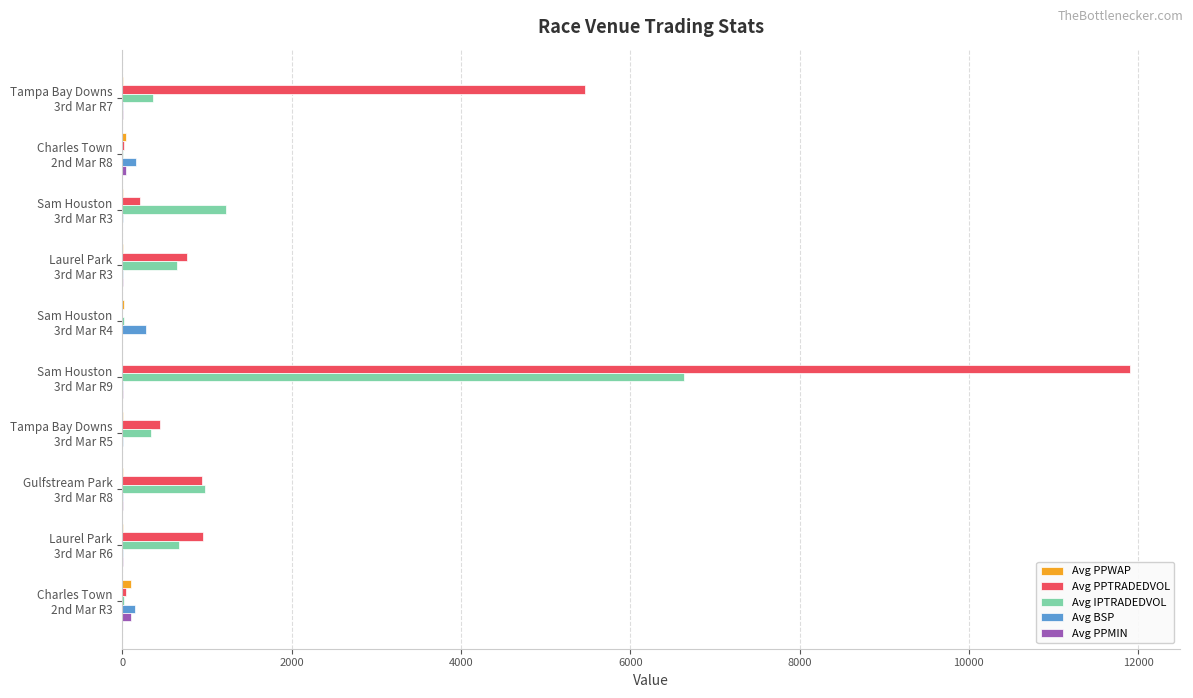

Which series has the largest total across all categories?

Avg PPTRADEDVOL